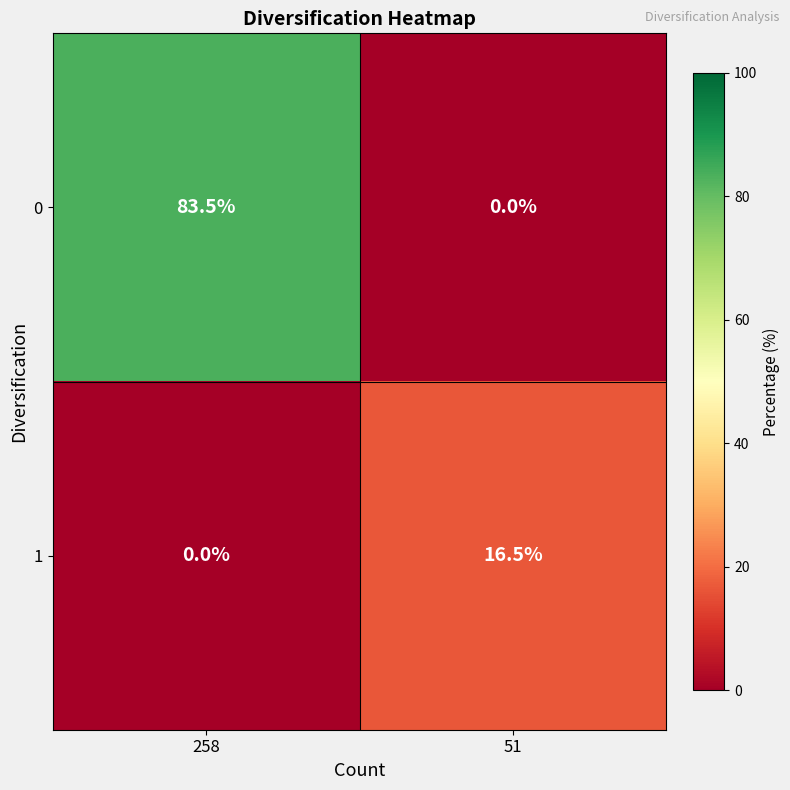

List the series in order of their overall mean, highest first.

0, 1